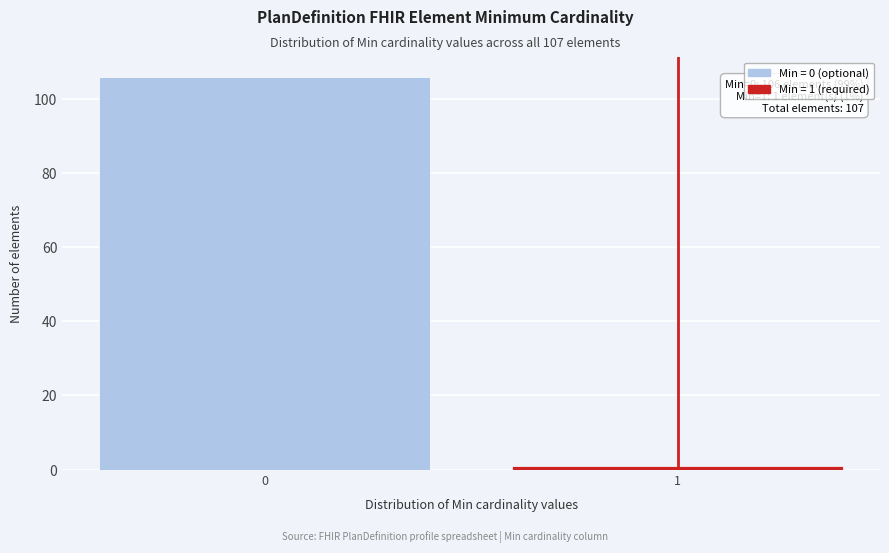

Reading left to right, extract all data points from this chart.

0=106	1=1